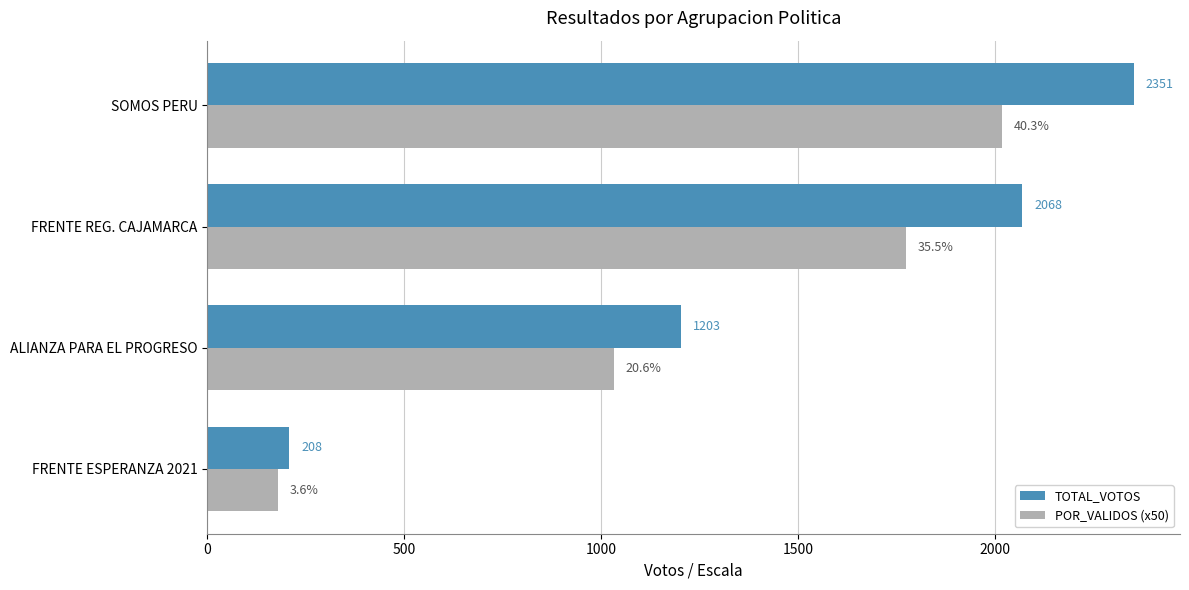

List the series in order of their overall mean, lowest first.

POR_VALIDOS (x50), TOTAL_VOTOS